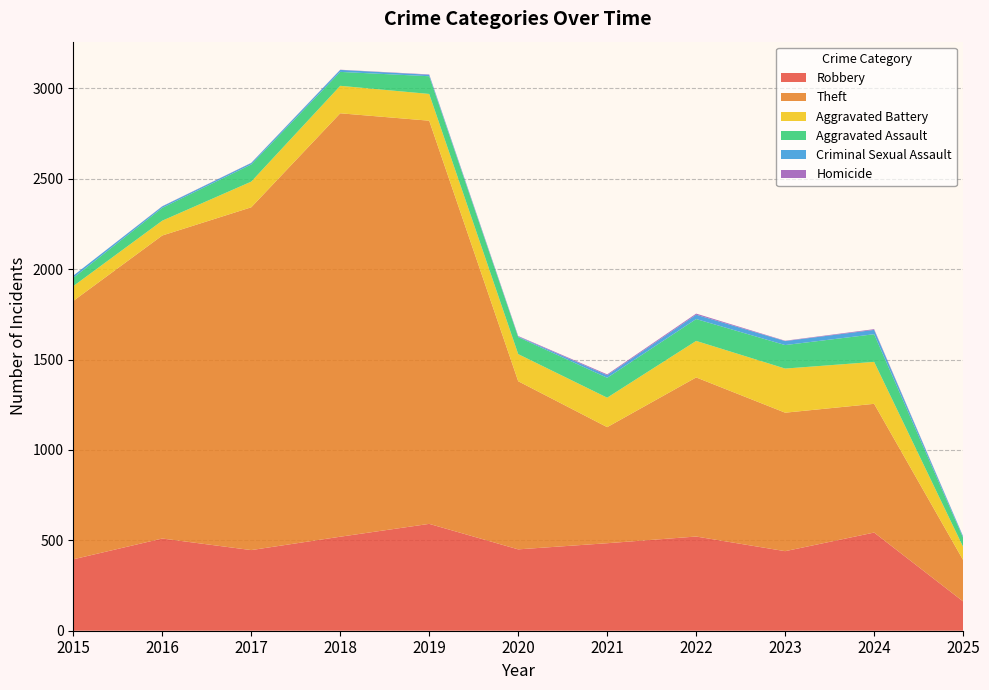

Reading left to right, what are all the values shown in this chart?

Robbery: 395	510	446	520	591	450	484	521	440	543	162
Theft: 1429	1676	1896	2342	2230	930	642	880	766	712	229
Aggravated Battery: 82	82	142	152	148	150	163	202	244	232	73
Aggravated Assault: 46	71	95	77	98	94	110	121	130	153	50
Criminal Sexual Assault: 12	8	8	11	8	3	14	24	22	24	7
Homicide: 0	1	1	1	2	3	5	6	2	4	1